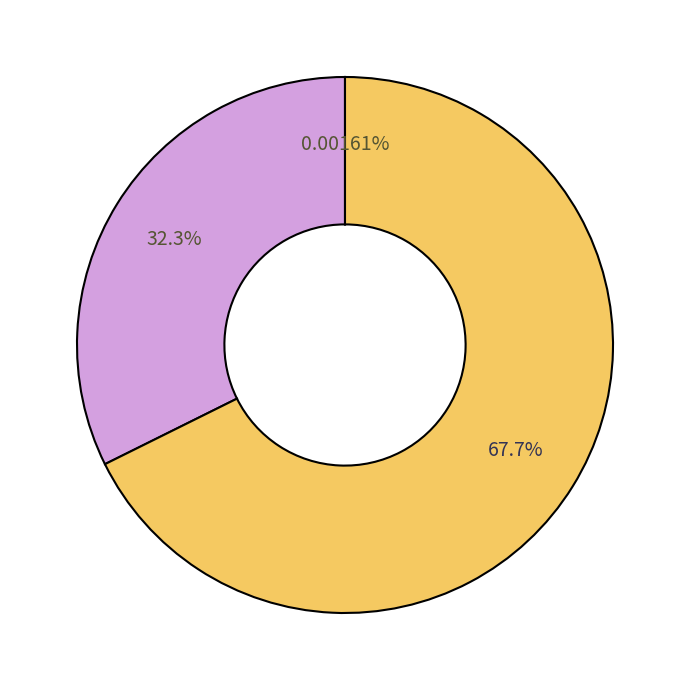

Does any single category account for the majority?

Yes